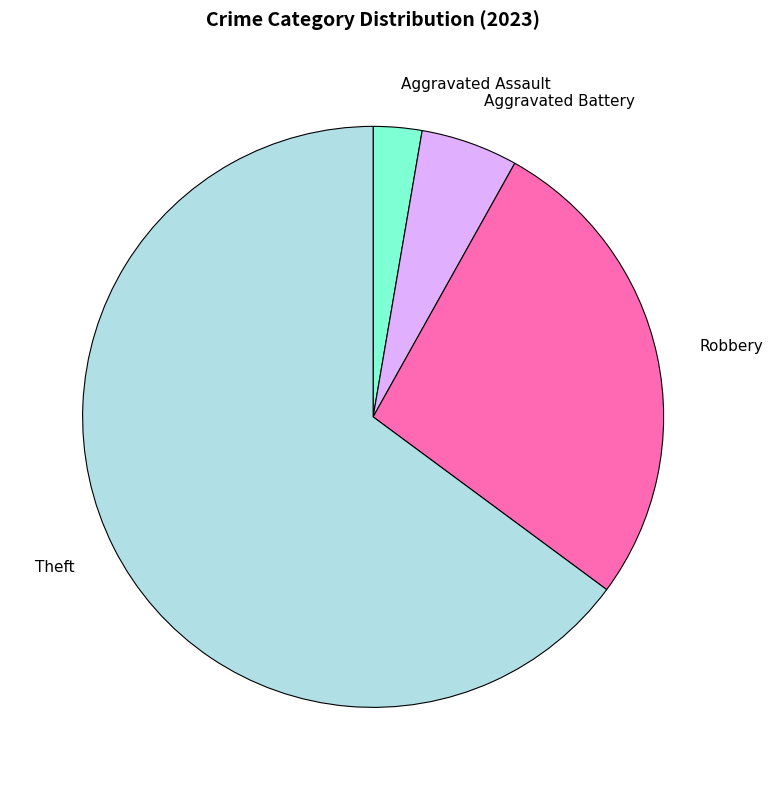

Combined, do Aggravated Battery and Aggravated Assault account for over 50%?

No